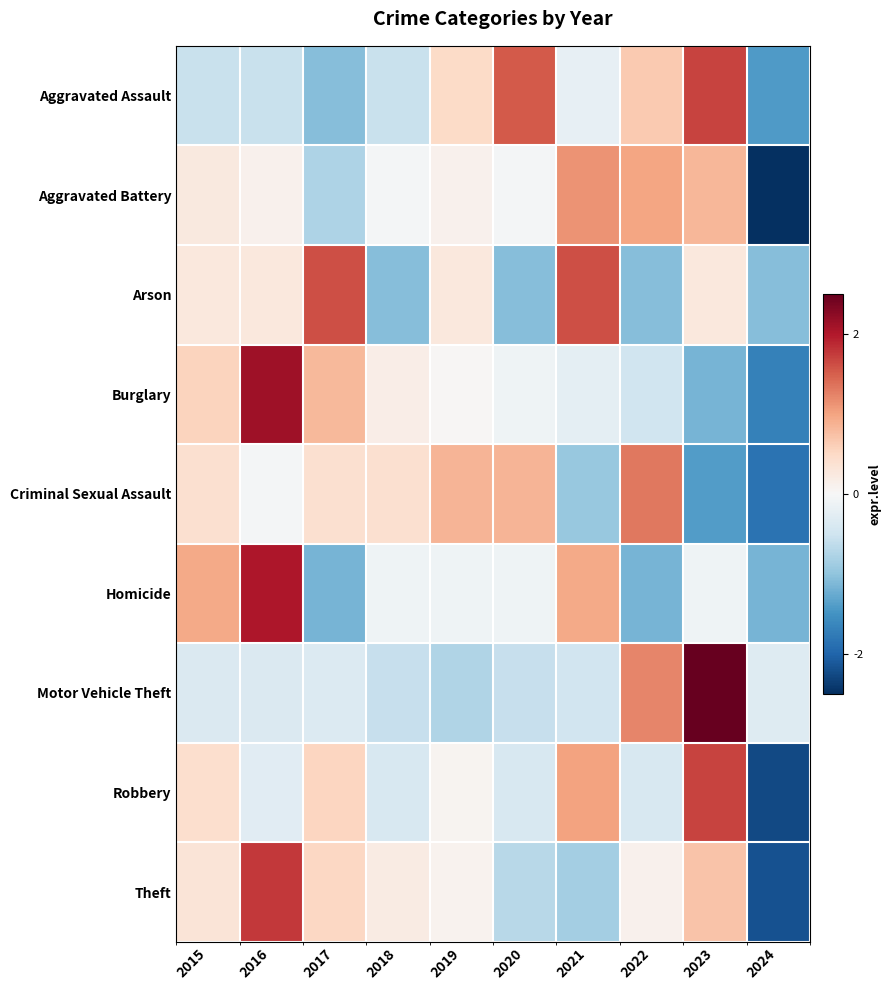

Reading left to right, list all the values displayed in this chart.

Aggravated Assault: 2015=-0.6	2016=-0.6	2017=-1.1	2018=-0.6	2019=0.5	2020=1.5	2021=-0.2	2022=0.7	2023=1.7	2024=-1.4
Aggravated Battery: 2015=0.2	2016=0.1	2017=-0.8	2018=-0.0	2019=0.1	2020=-0.0	2021=1.1	2022=1.0	2023=0.8	2024=-2.5
Arson: 2015=0.3	2016=0.3	2017=1.6	2018=-1.1	2019=0.3	2020=-1.1	2021=1.6	2022=-1.1	2023=0.3	2024=-1.1
Burglary: 2015=0.6	2016=2.1	2017=0.8	2018=0.2	2019=0.0	2020=-0.1	2021=-0.2	2022=-0.5	2023=-1.2	2024=-1.7
Criminal Sexual Assault: 2015=0.4	2016=-0.0	2017=0.4	2018=0.4	2019=0.9	2020=0.9	2021=-0.9	2022=1.3	2023=-1.4	2024=-1.9
Homicide: 2015=1.0	2016=2.0	2017=-1.2	2018=-0.1	2019=-0.1	2020=-0.1	2021=1.0	2022=-1.2	2023=-0.1	2024=-1.2
Motor Vehicle Theft: 2015=-0.4	2016=-0.4	2017=-0.3	2018=-0.6	2019=-0.8	2020=-0.6	2021=-0.5	2022=1.2	2023=2.6	2024=-0.3
Robbery: 2015=0.4	2016=-0.3	2017=0.5	2018=-0.4	2019=0.1	2020=-0.4	2021=1.0	2022=-0.4	2023=1.7	2024=-2.3
Theft: 2015=0.3	2016=1.8	2017=0.5	2018=0.2	2019=0.1	2020=-0.7	2021=-0.8	2022=0.1	2023=0.7	2024=-2.2